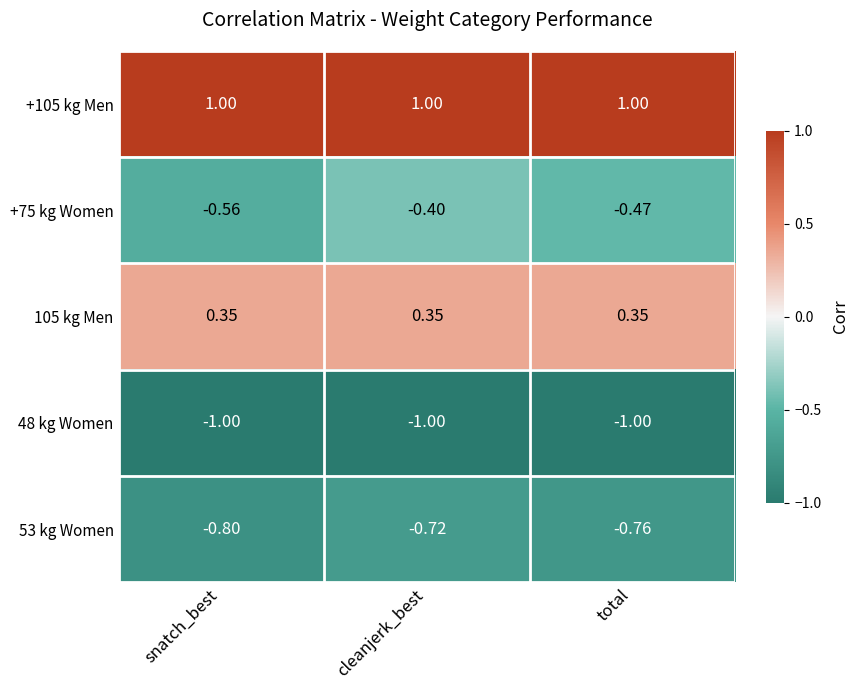

Where is 48 kg Women nearest to the value -1?

snatch_best